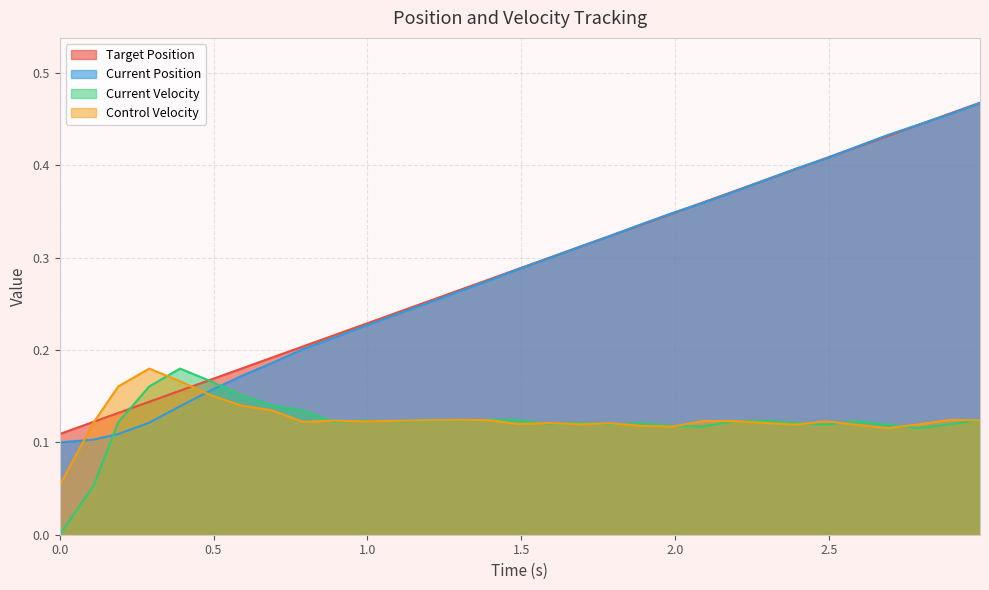

What is the label of the 29th point from the right?

0.1904904842376709